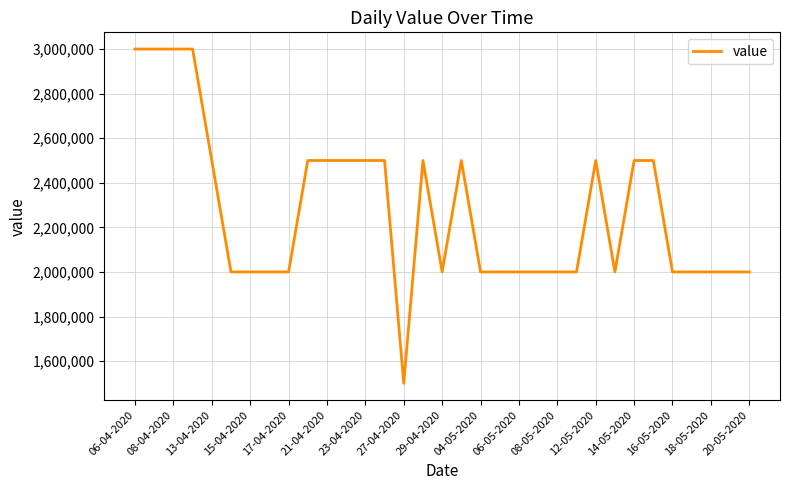

What is the greatest value displayed?

3000000